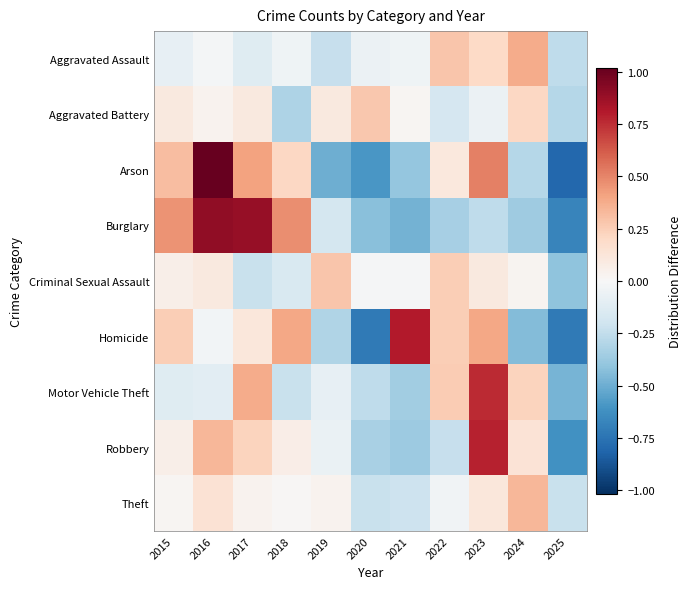

Count the number of data series in this chart.

9